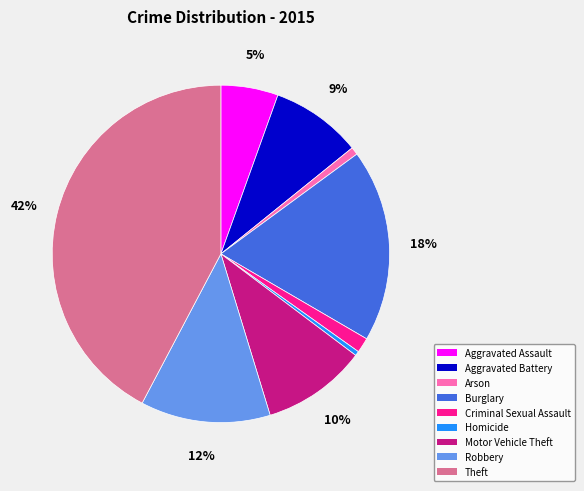

To the nearest percent, what is the combined percentage of Arson and Aggravated Assault?

6%